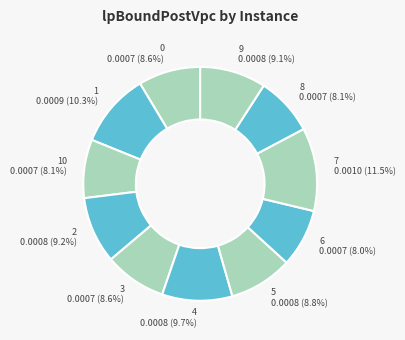

Combined, what portion of the pie is 5 and 6?

16.8%